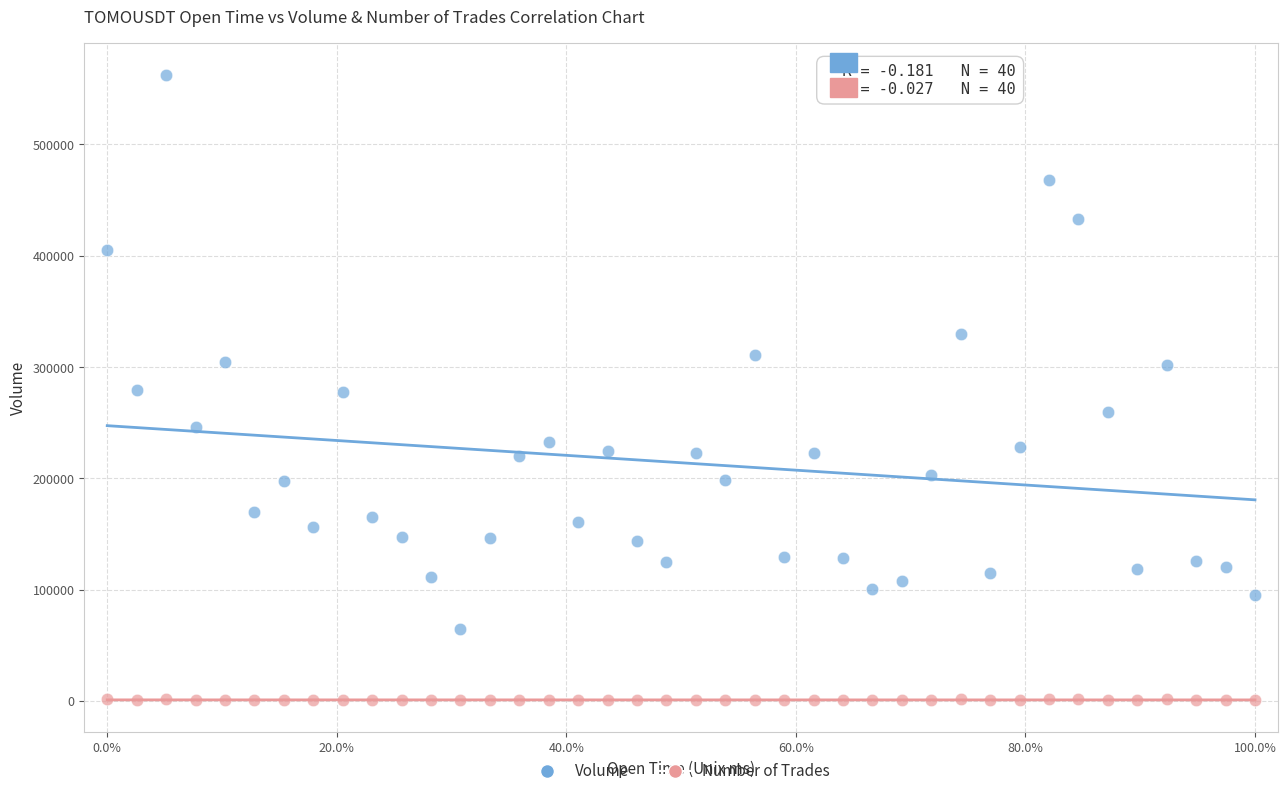

Which series has the largest Y range (max minus min)?

Volume